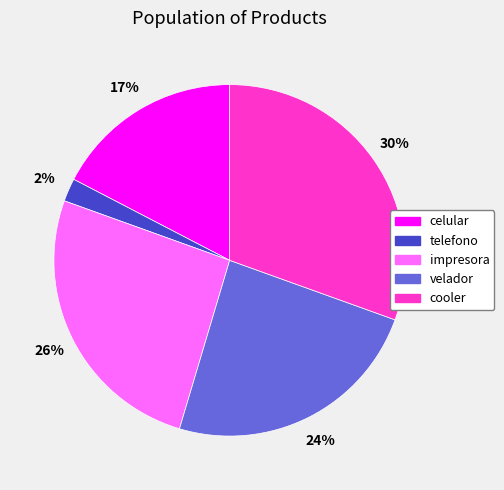

Is there a majority slice in this chart?

No